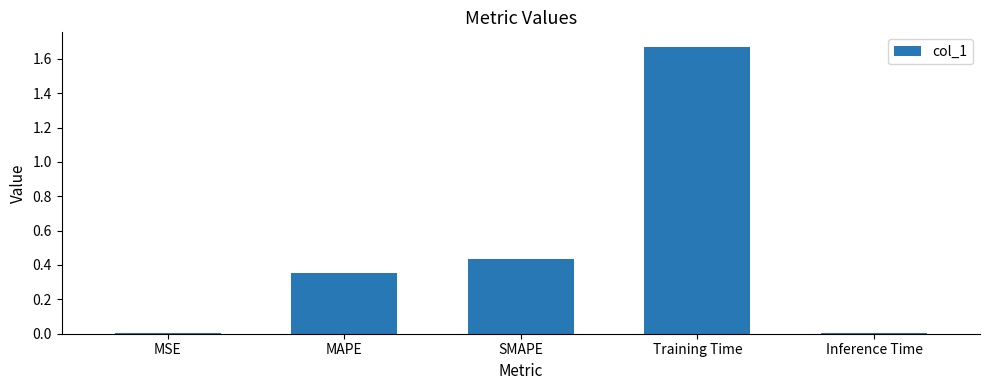

Which label corresponds to the largest value in the chart?

Training Time